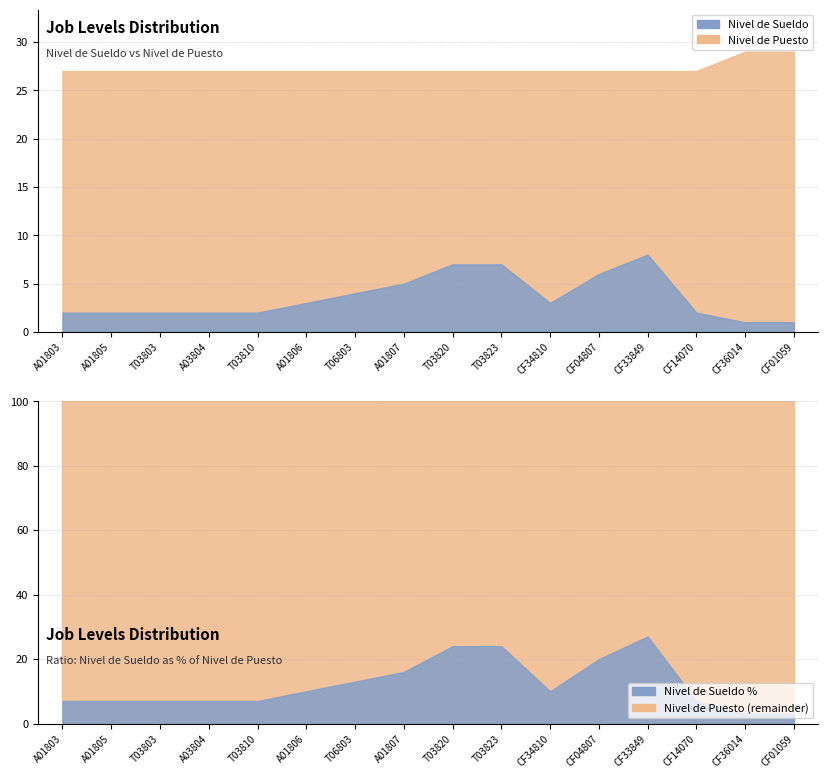

True or false: NIVEL DE PUESTO (right) and NIVEL DE SUELDO (left) cross at least once.

False